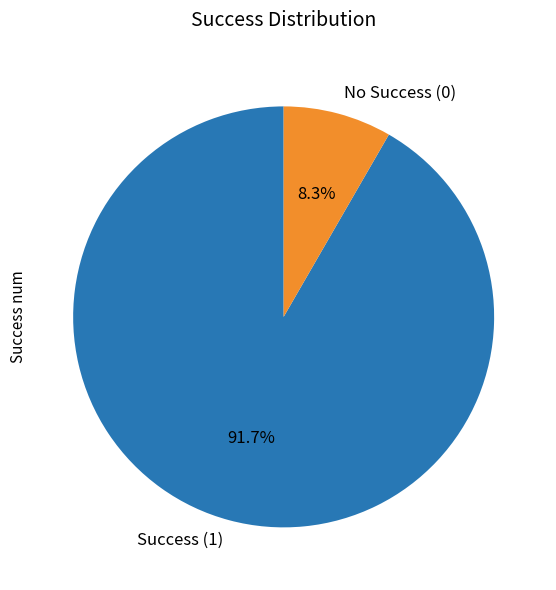

Rank the categories by value from lowest to highest.

No Success (0), Success (1)